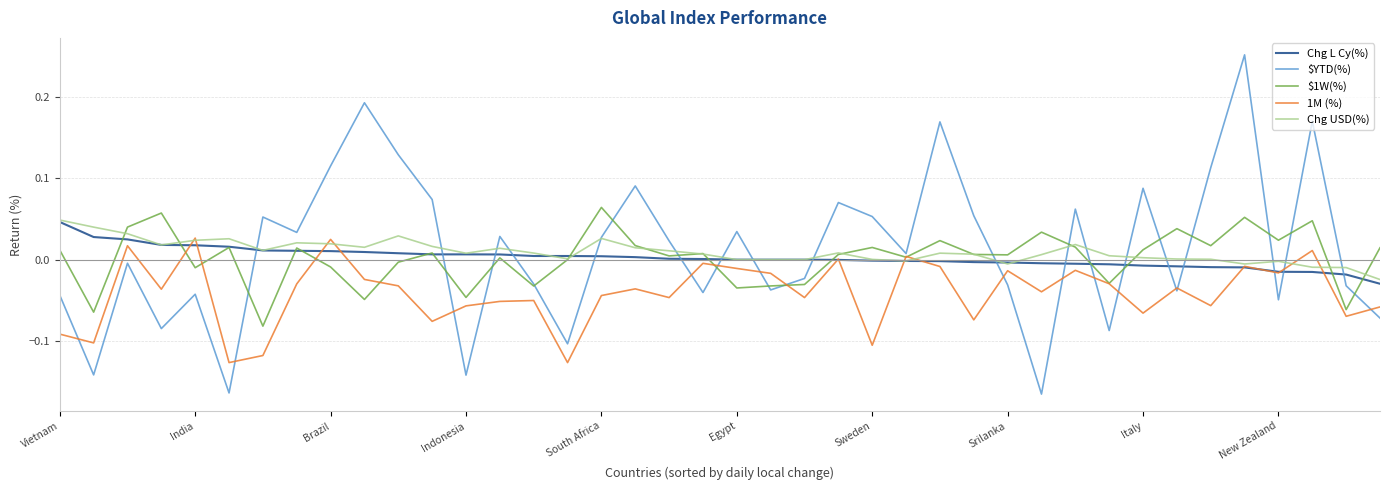

Which series has the largest range (max minus min)?

$YTD(%)